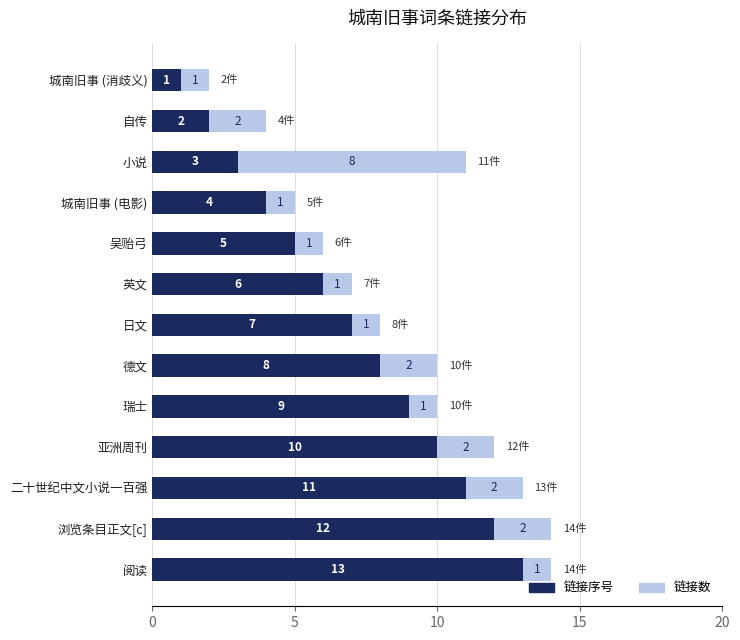

True or false: 链接序号 has a value of 4 at 城南旧事 (电影).

True